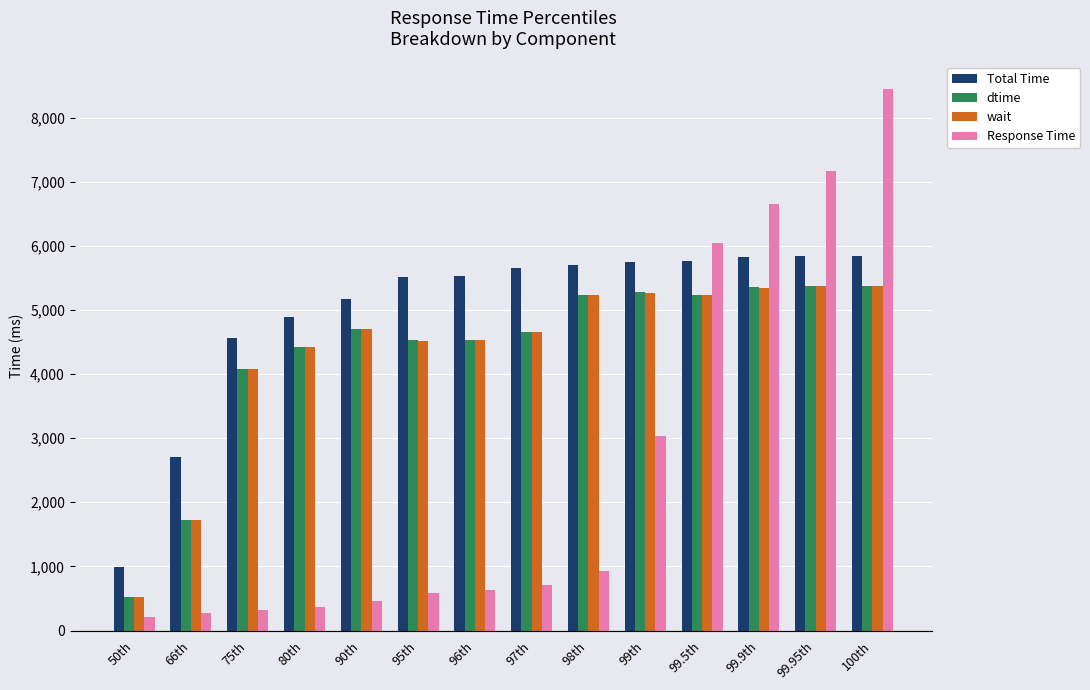

What is the sum of the Response Time values at 97th and 96th?

1340